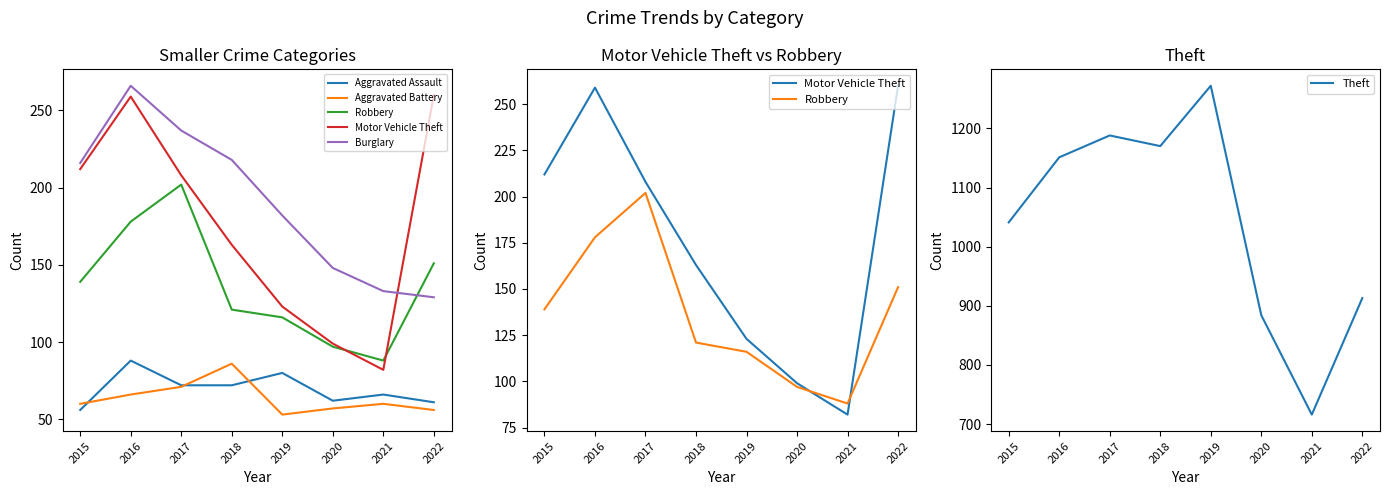

What is the highest value of the Theft series?

1272